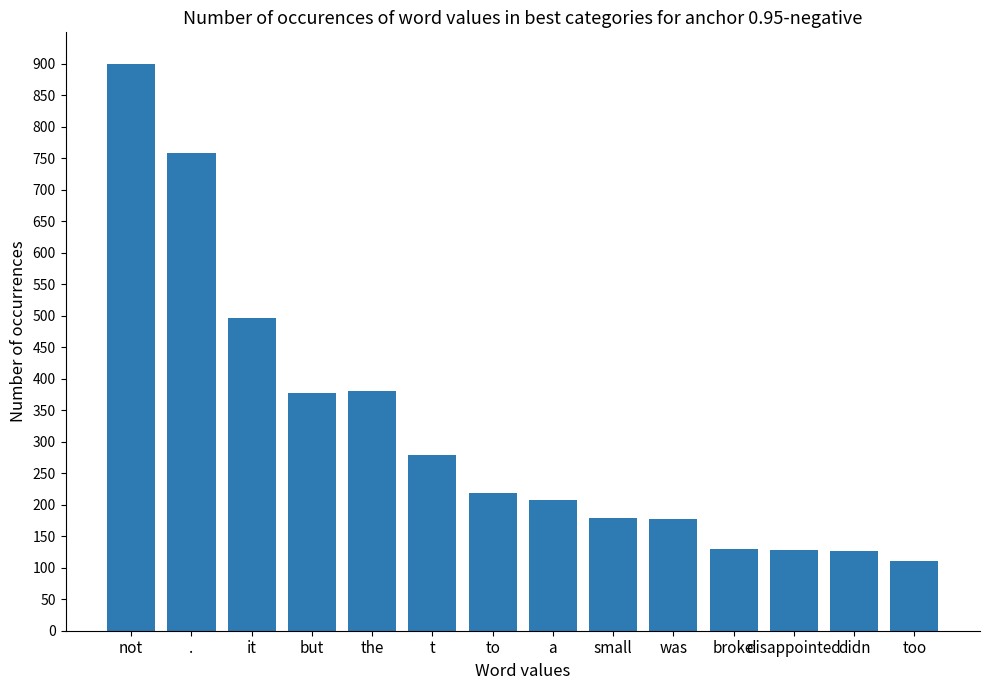

What is the sum of all values?

4471